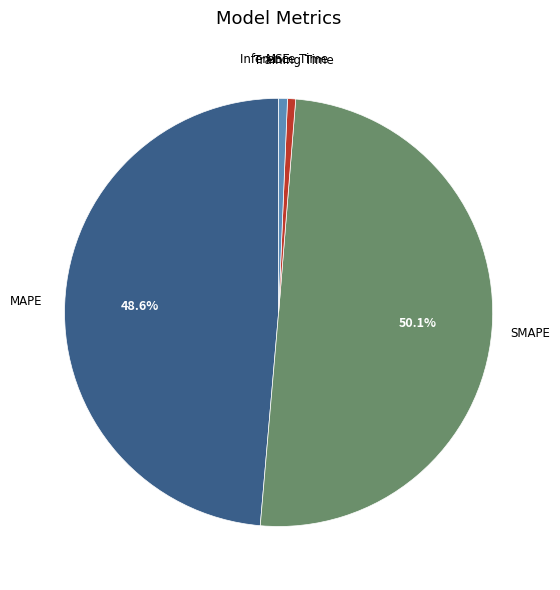

What portion of the pie excludes SMAPE?

49.9%